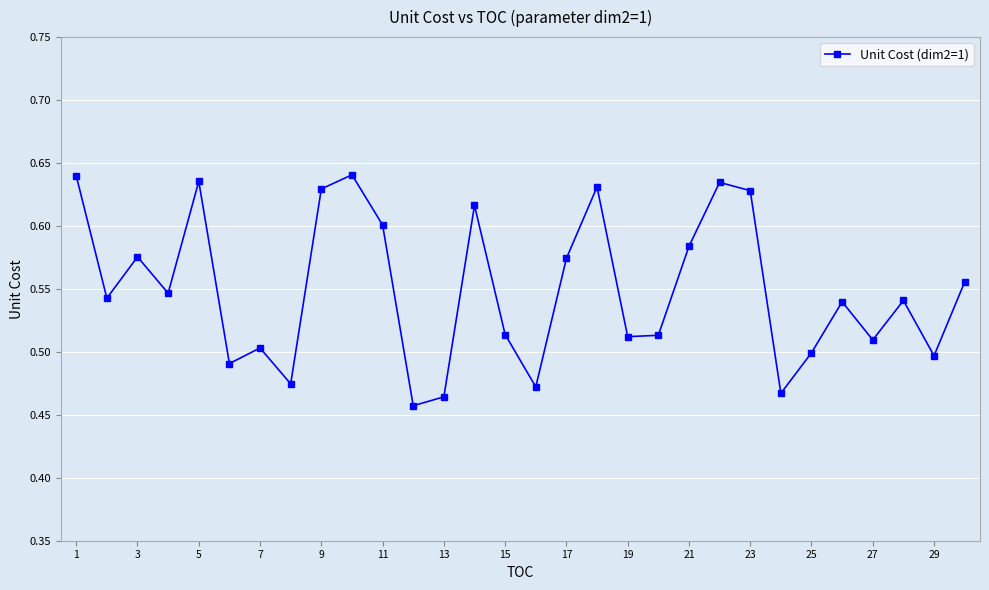

What is the sum of all values?

16.5